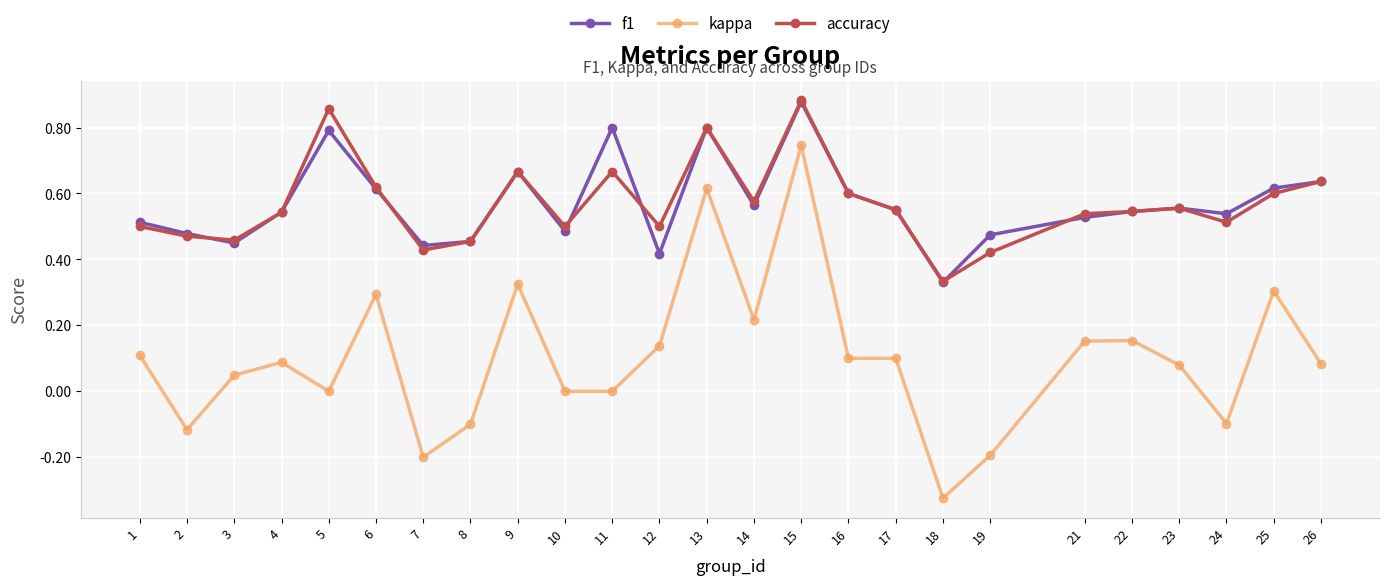

At which label does kappa first exceed 0?

1